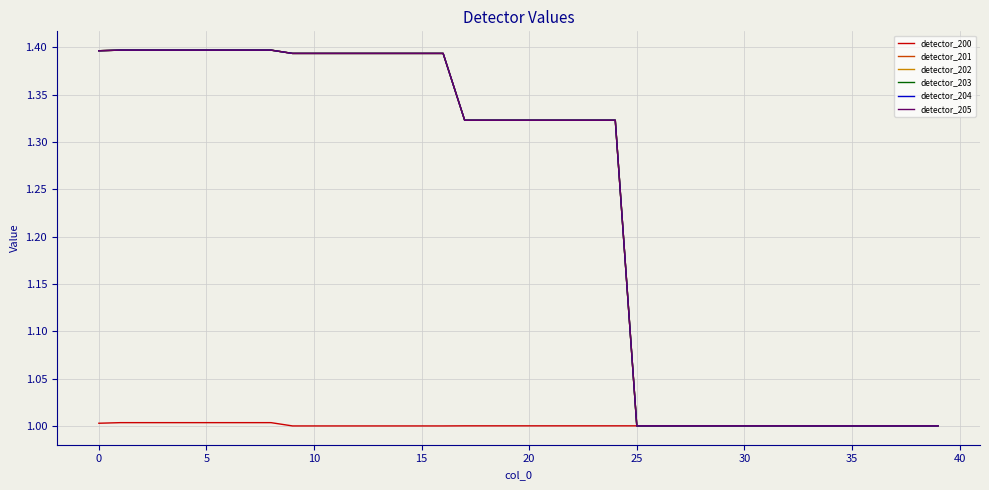

True or false: detector_201 and detector_205 cross at least once.

False